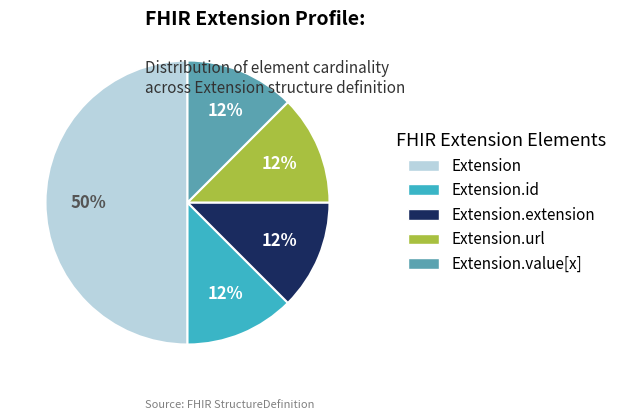

To the nearest percent, what is the average slice percentage?

20%